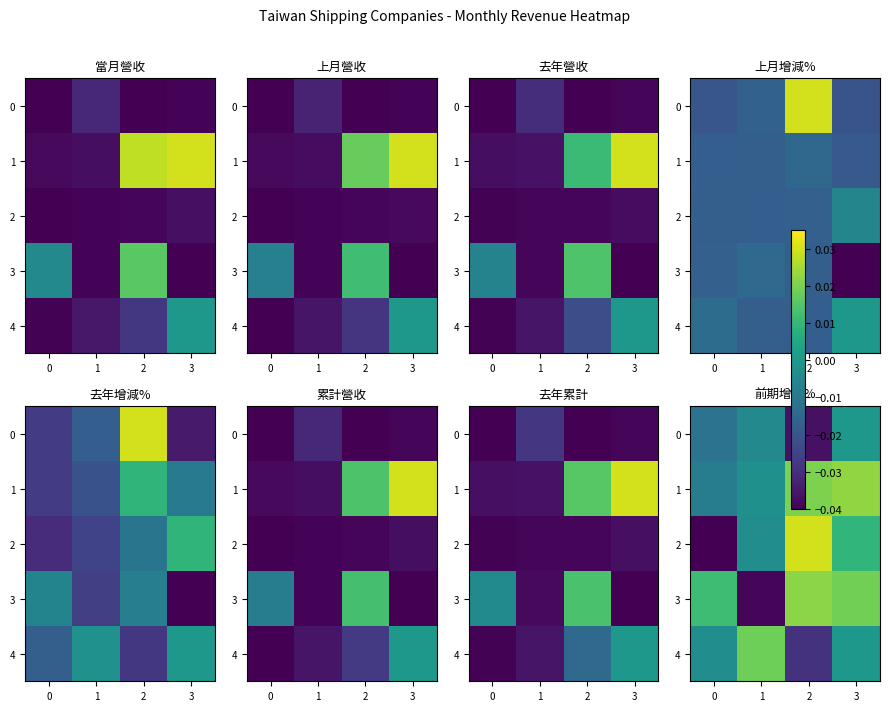

Rank the series at 2 from lowest to highest value.

0, 4, 1, 3, 2